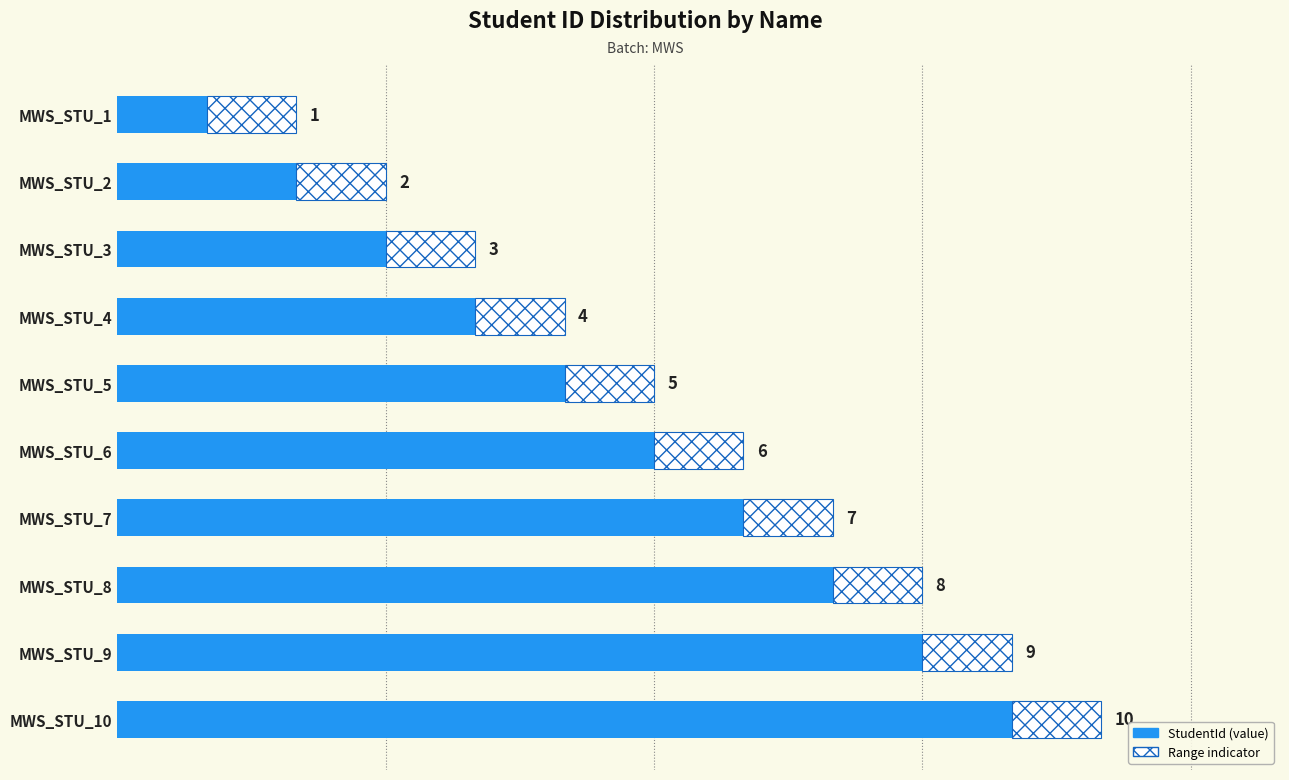

Which has a higher value, MWS_STU_1 or MWS_STU_5?

MWS_STU_5